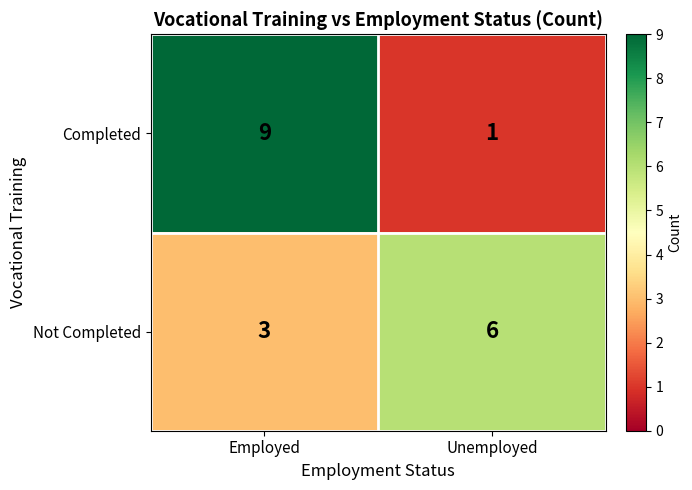

What is the smallest value displayed?

1